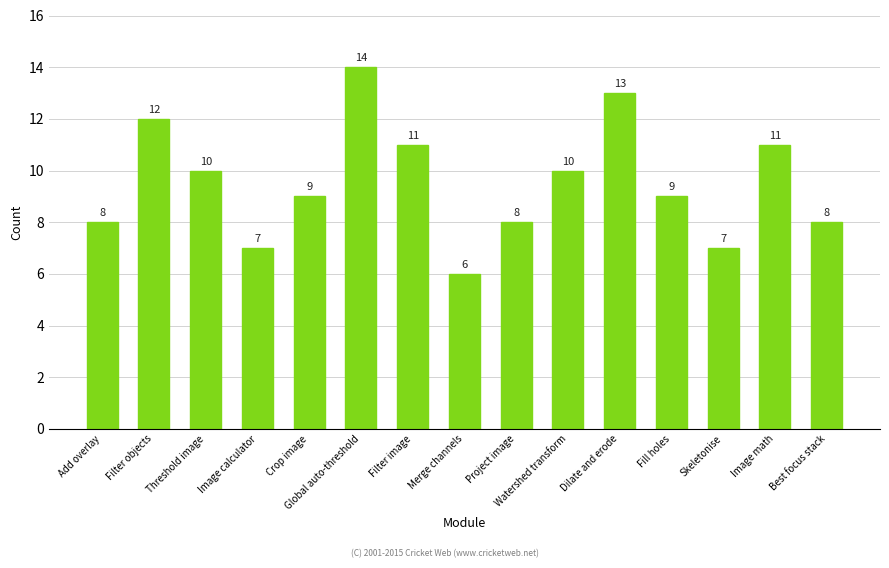

What is the maximum value shown in the chart?

14